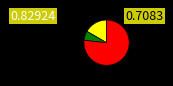

Is there a majority slice in this chart?

Yes